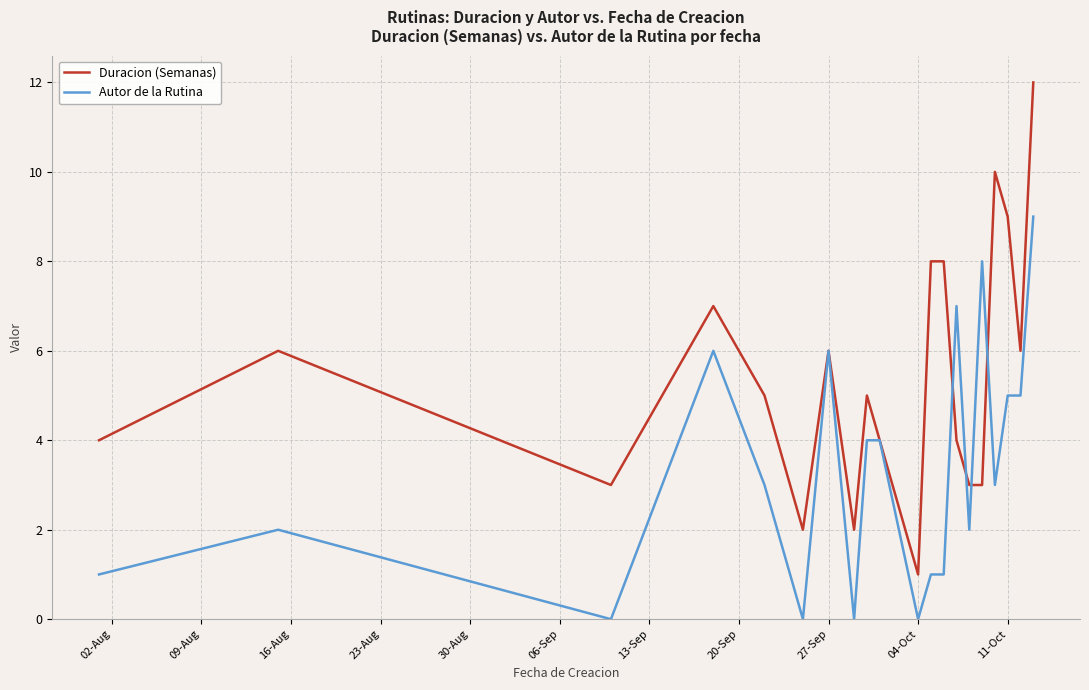

List the series in order of their peak value, highest first.

Duracion (Semanas), Autor de la Rutina